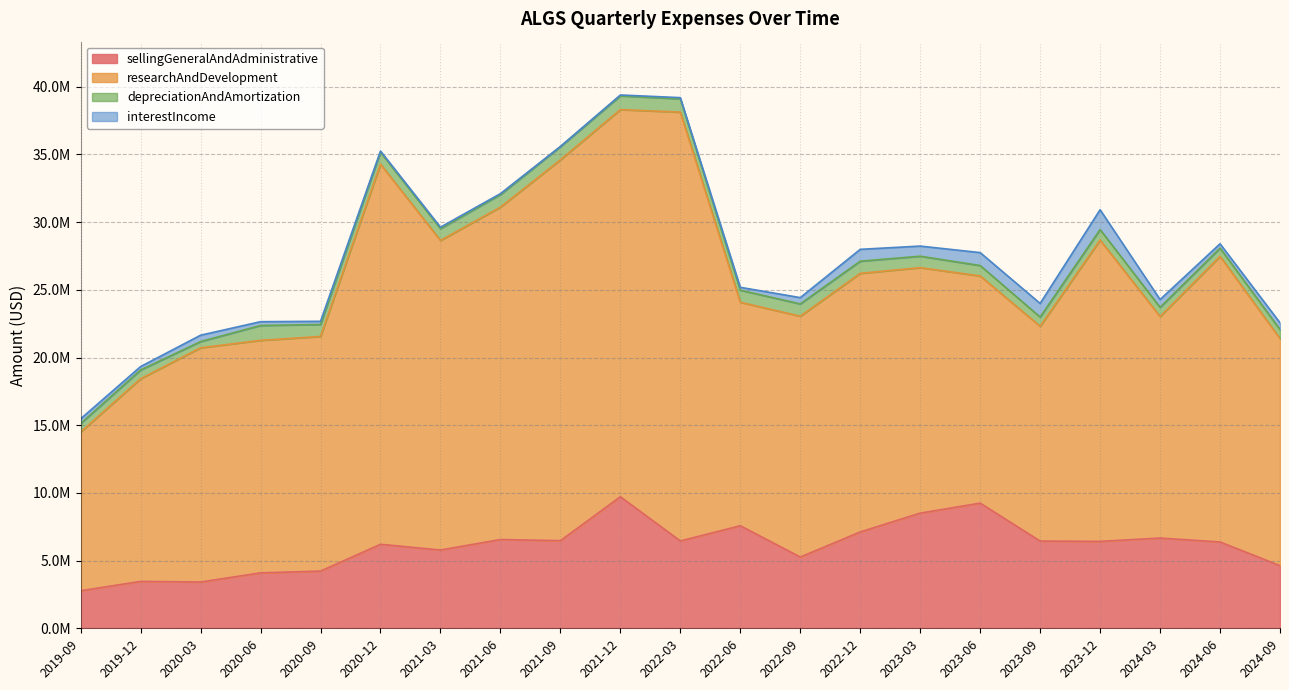

What is the minimum value shown in the chart?

20000